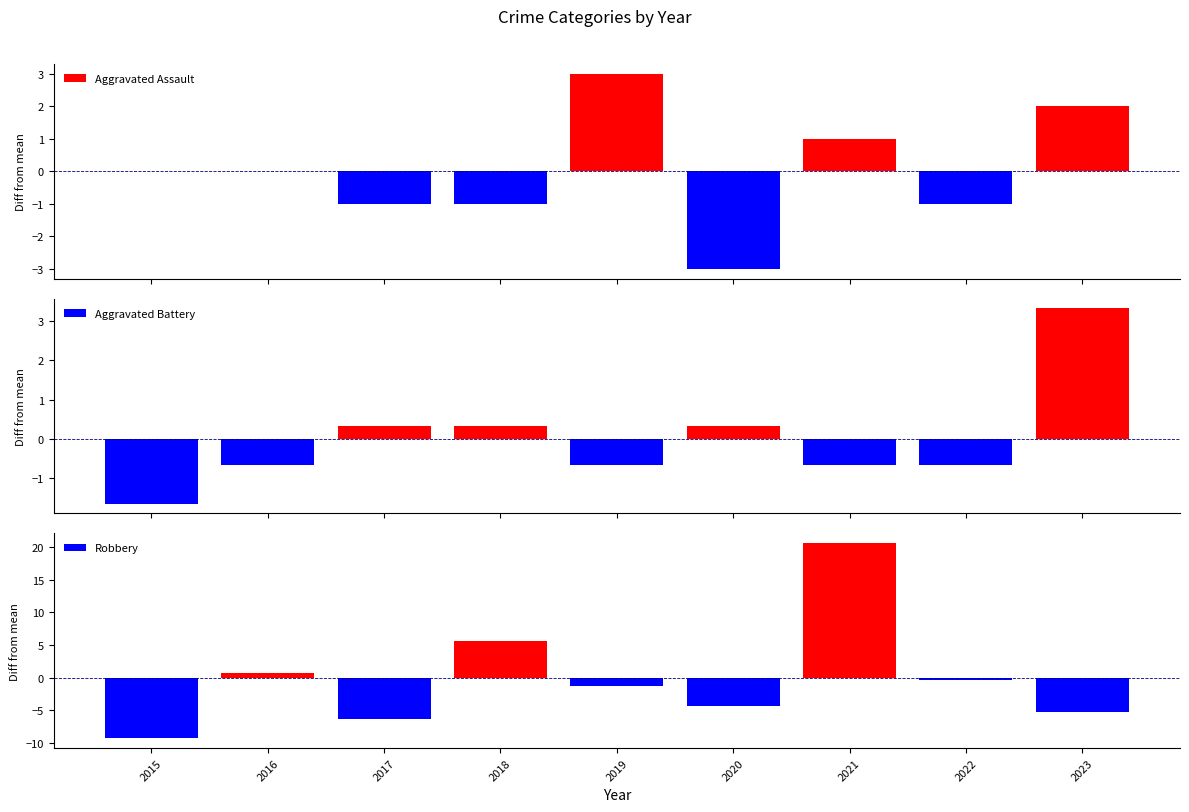

How many categories are shown in the chart?

9